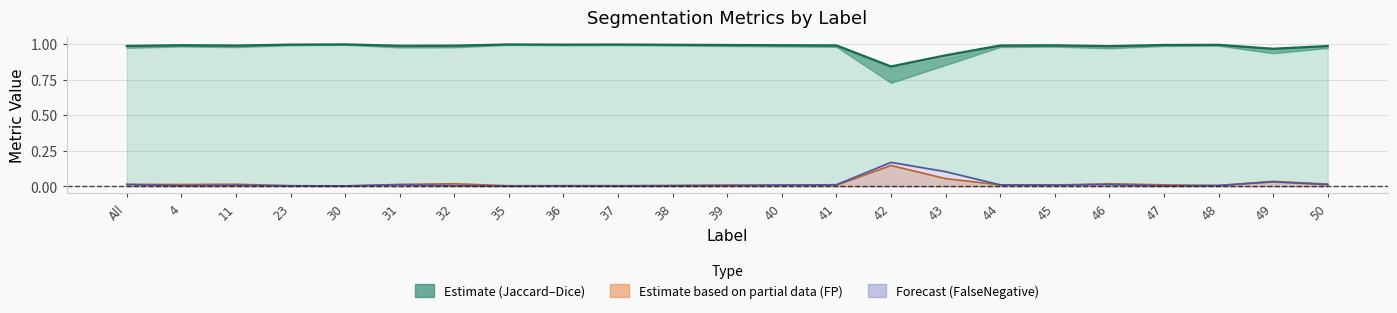

What value does the Dice series have at 36?

1.0